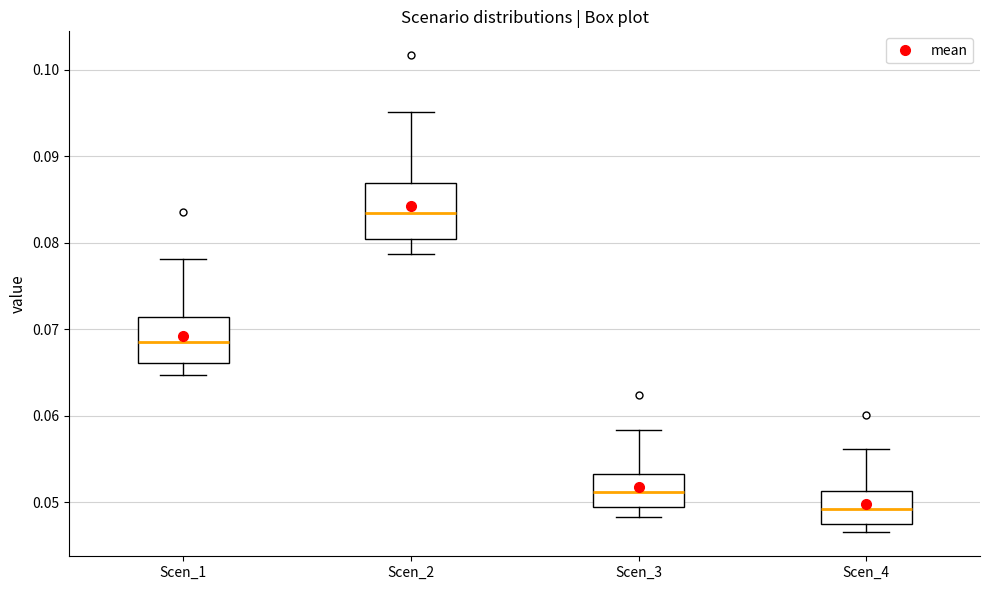

Which box's median line is the highest?

Scen_2